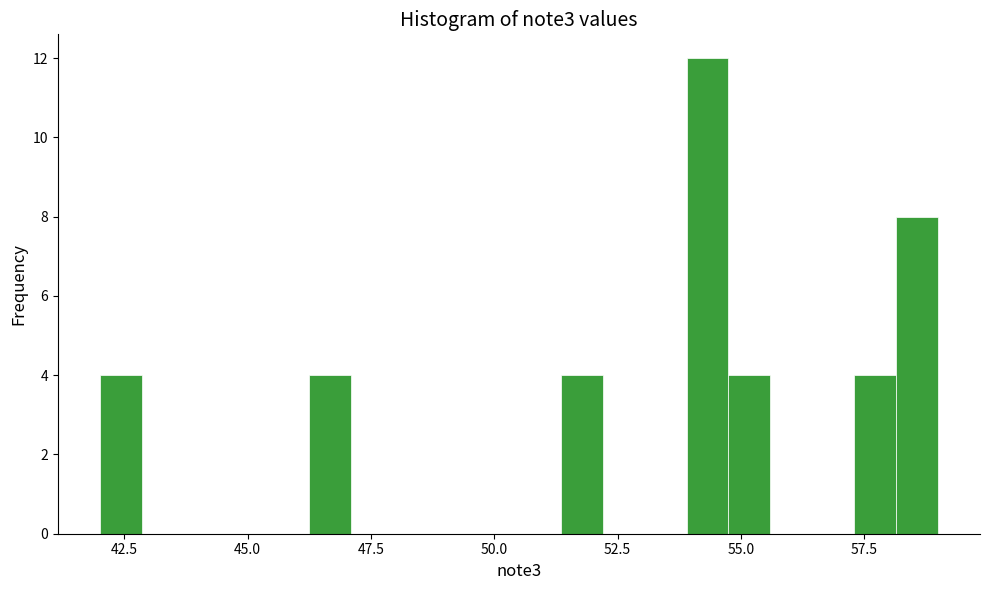

Read against the x-axis, roughly where is the centre of the tallest bar?

54.5